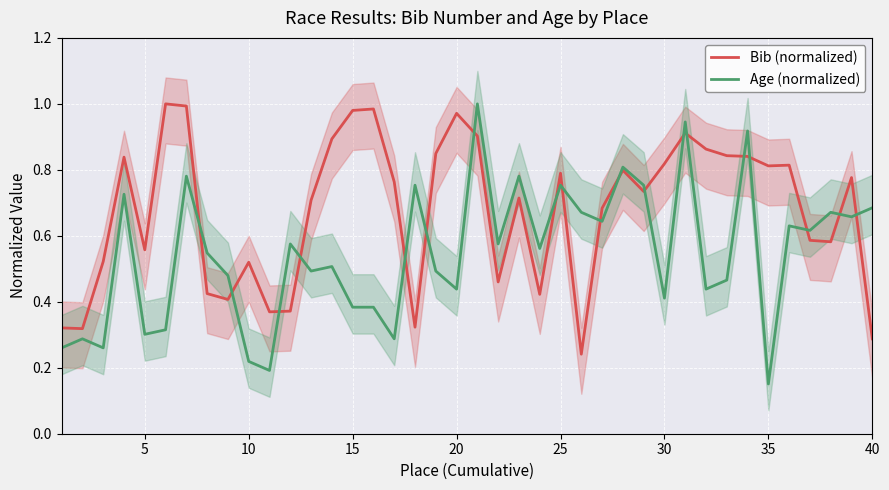

Which category has the lowest value in the Age (normalized) series?

35